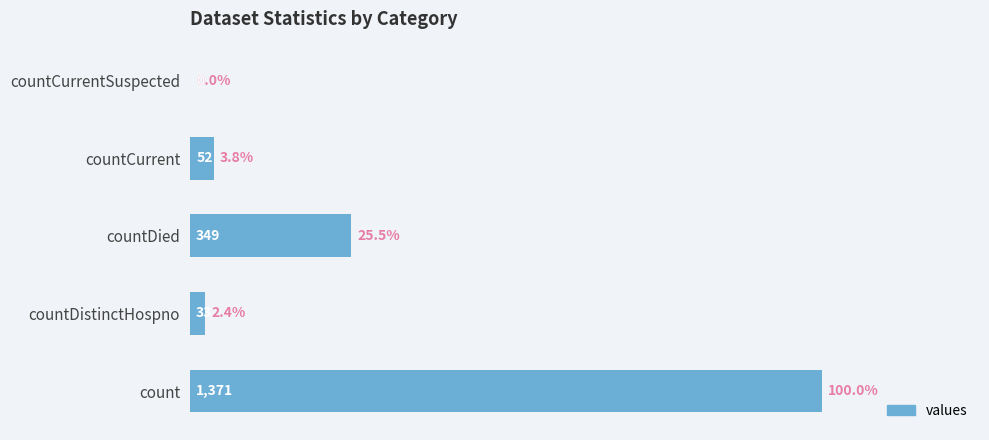

Approximately how many times larger is the value at countCurrent compared to countDistinctHospno?

1.6